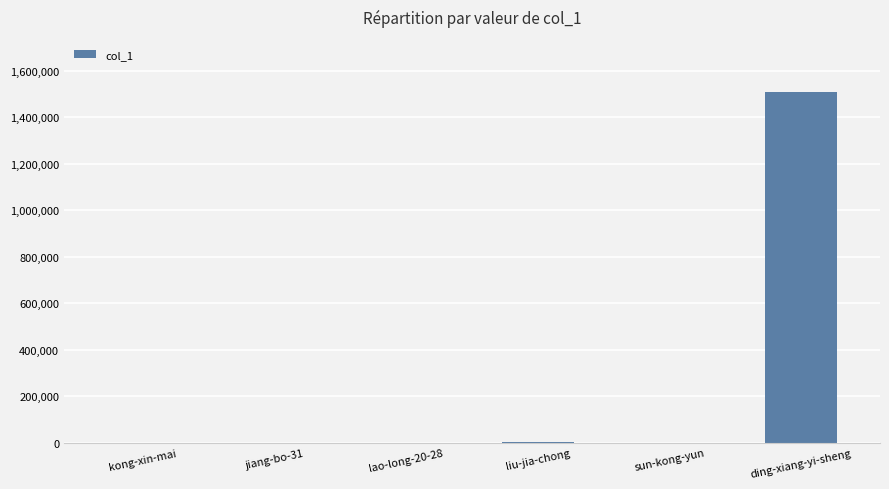

Are the bars horizontal?

No